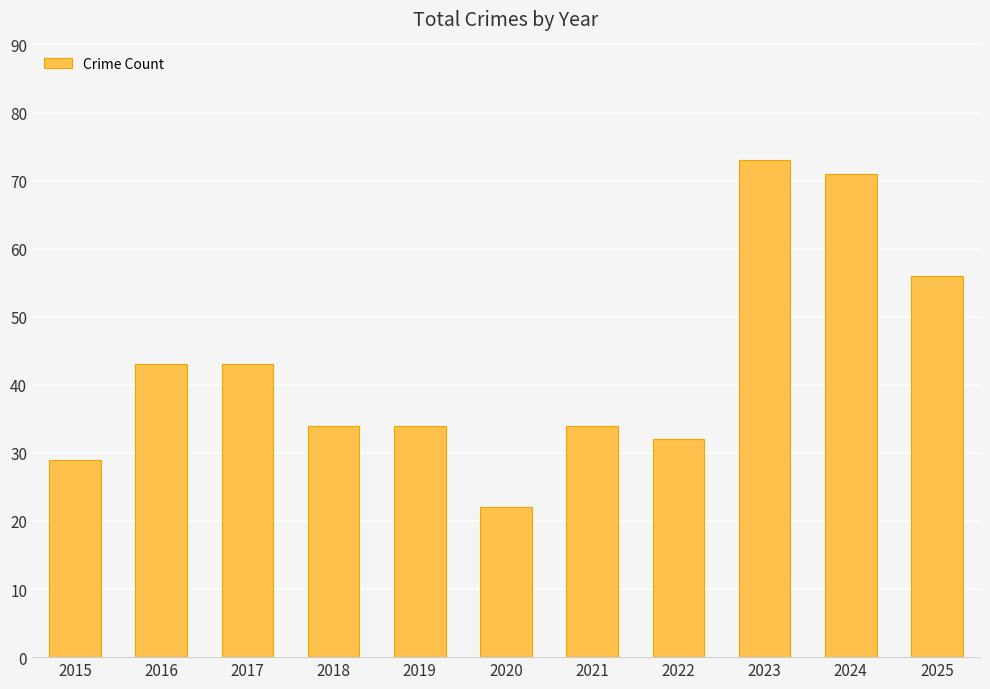

At which category does the chart reach its minimum across all series?

2020